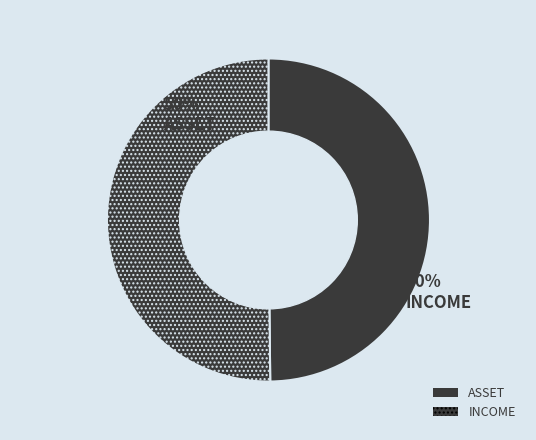

What percentage is the INCOME slice, to the nearest percent?

50%